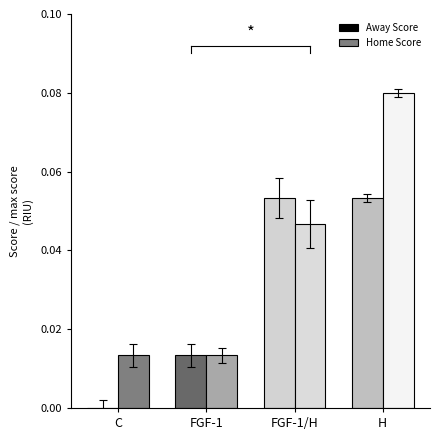

Which label corresponds to the largest value in the chart?

H